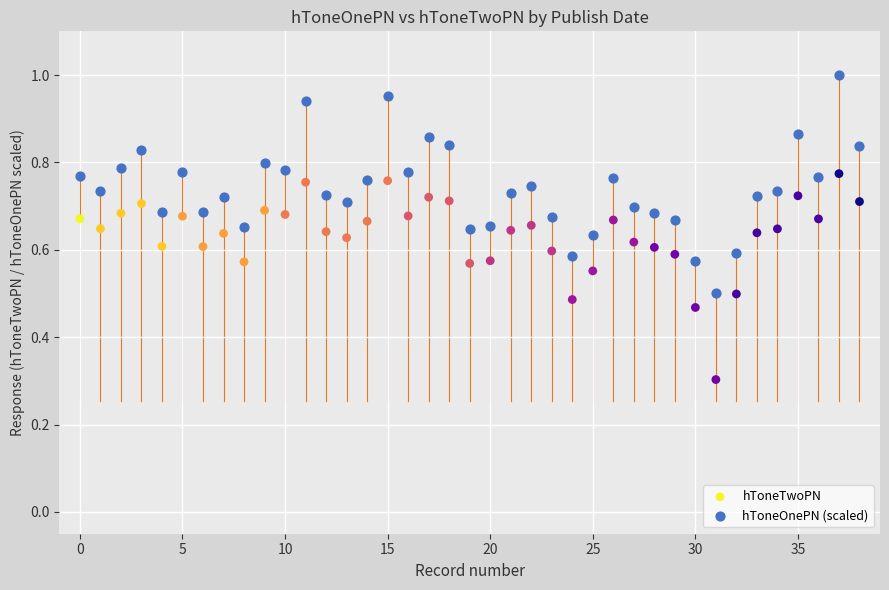

Which series contains the highest Y value?

hToneOnePN (scaled)